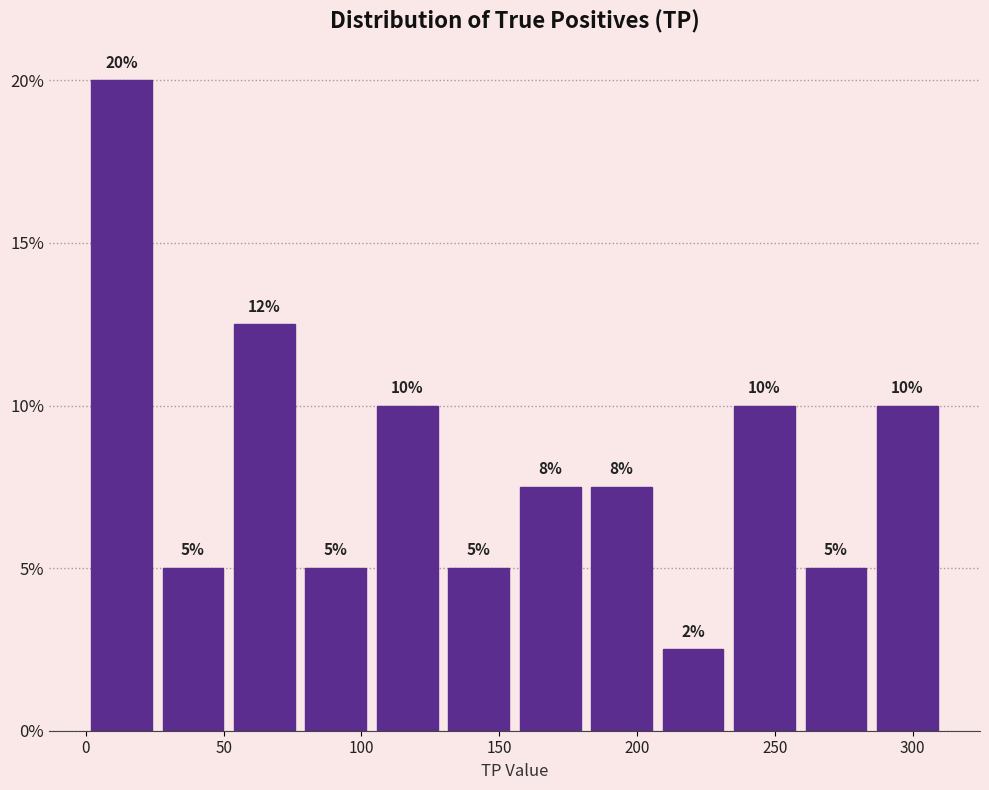

Which range on the x-axis has the tallest bar?

0 to 25